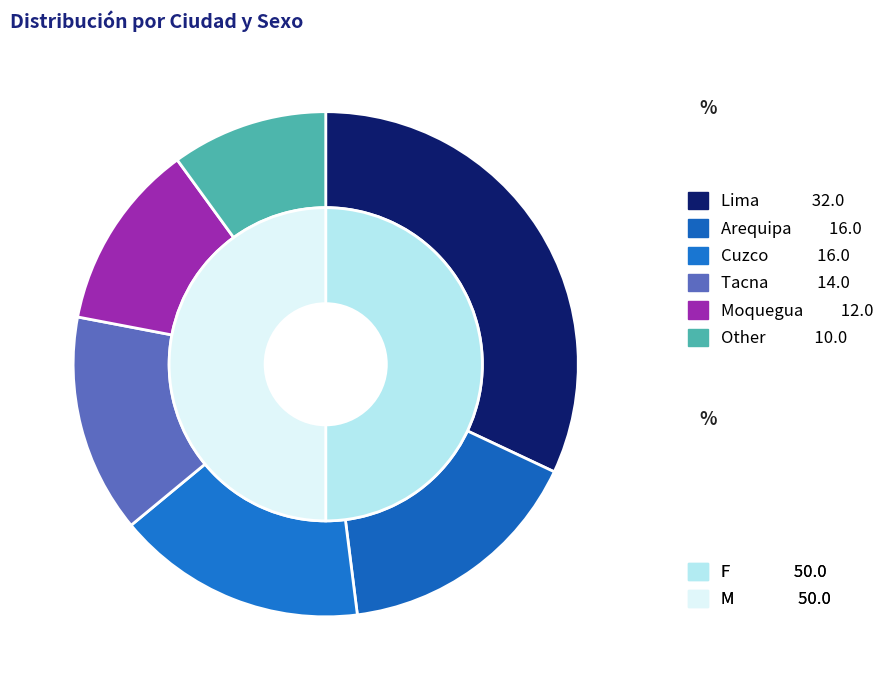

True or false: Moquegua accounts for 12% of the total.

True